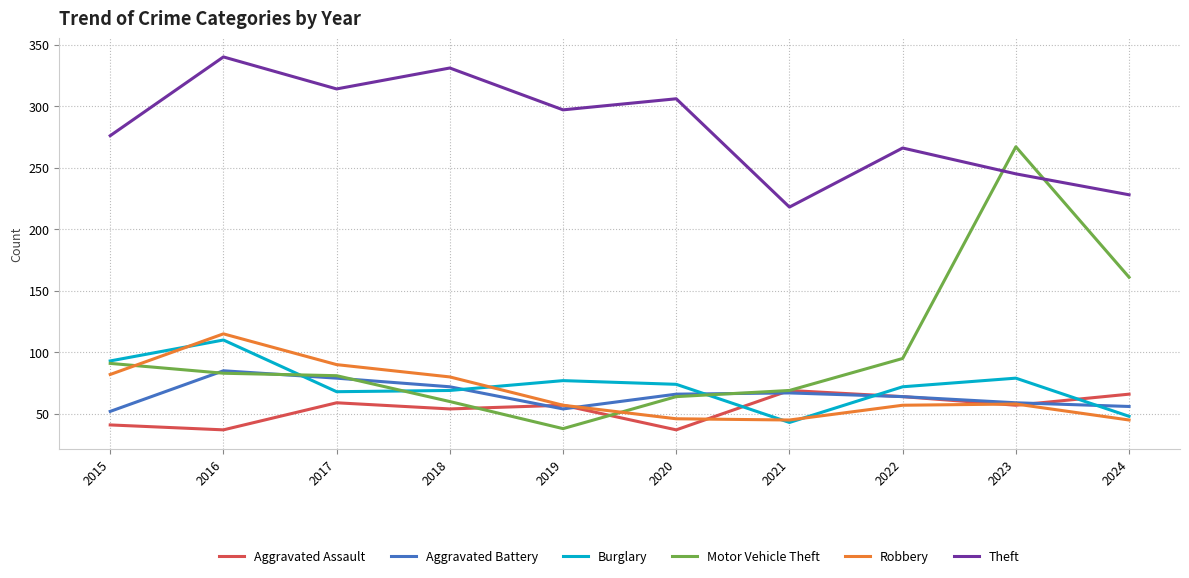

Is the value of Burglary at 2023 greater than the value of Motor Vehicle Theft at 2019?

Yes